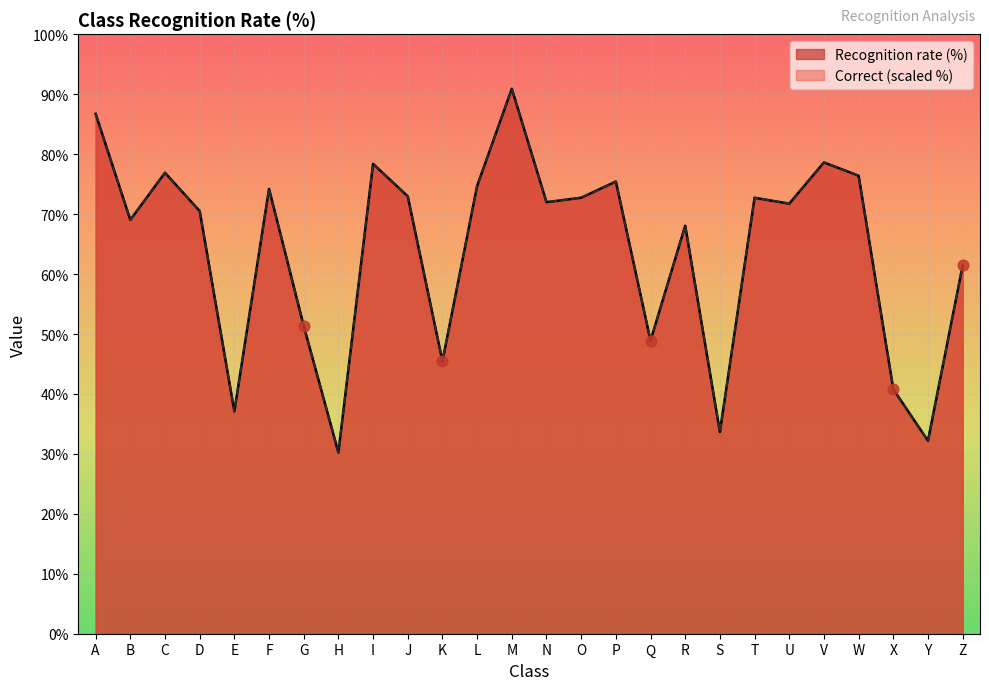

At which category is the sum across all series the highest?

M